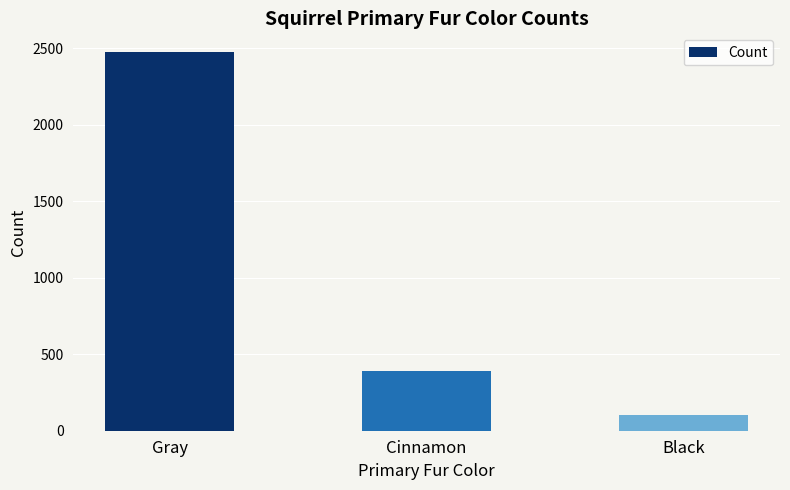

What is the difference between the values at Black and Cinnamon?

289